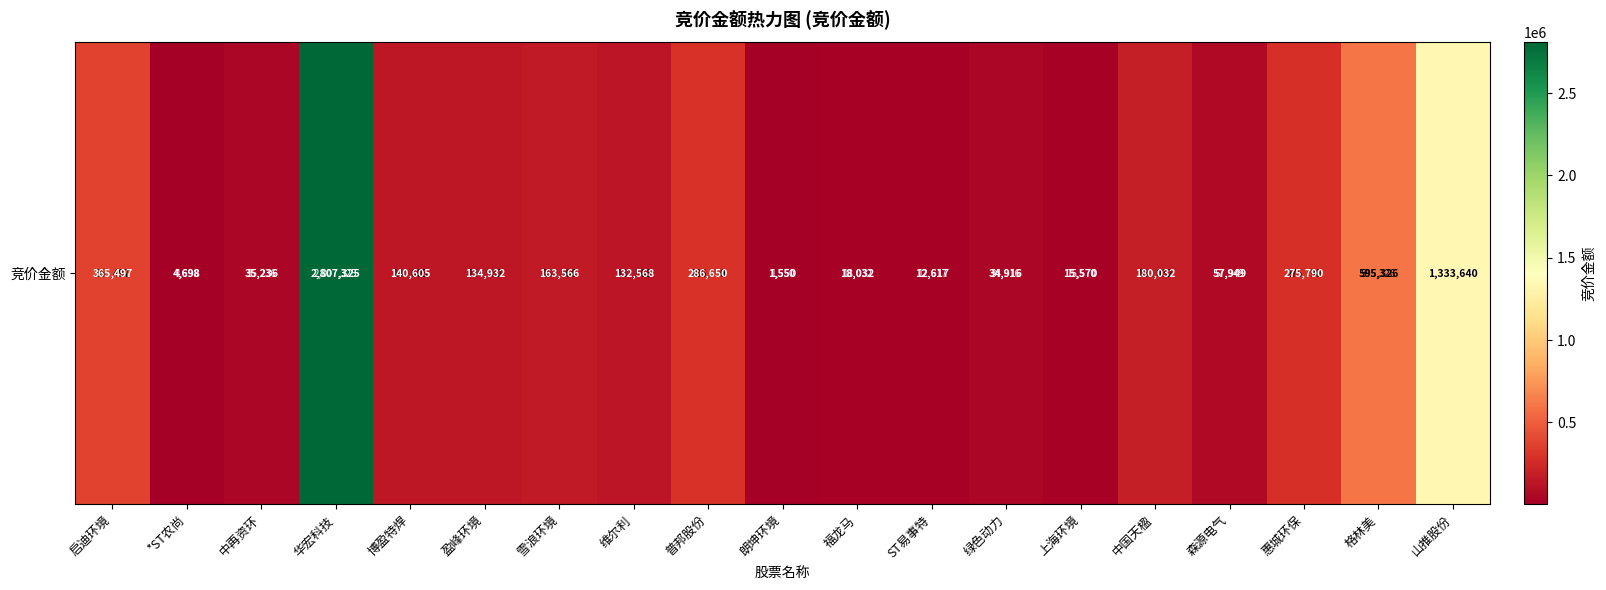

What is the ratio of the value at 森源电气 to the value at 绿色动力?

1.7